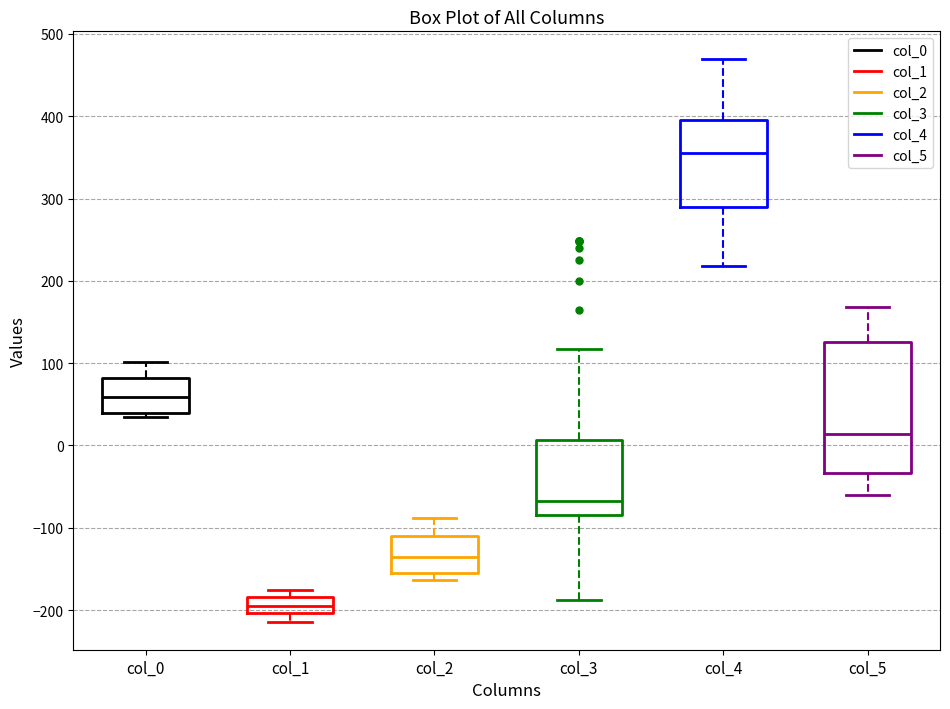

Which box is the tallest, from its lower edge to its upper edge?

col_5